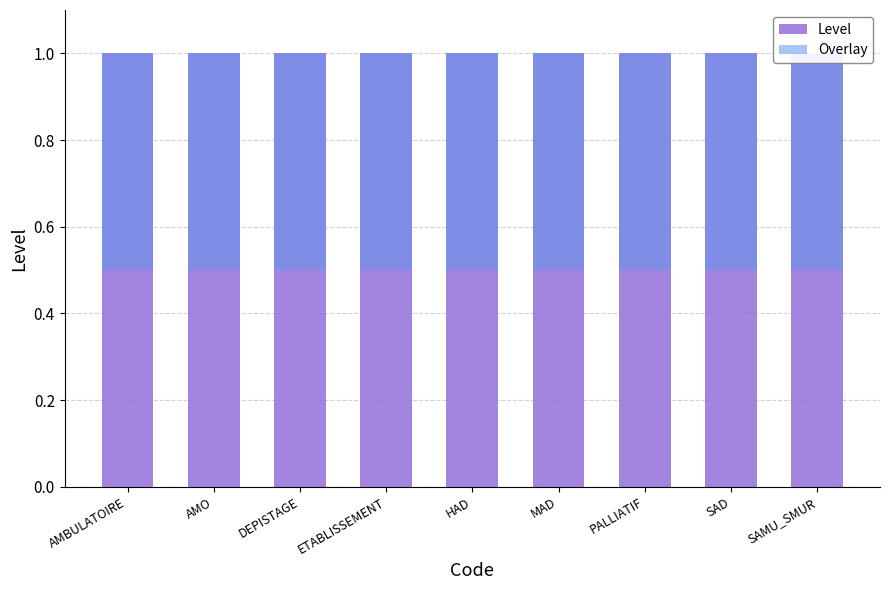

How many distinct data groups are displayed?

2